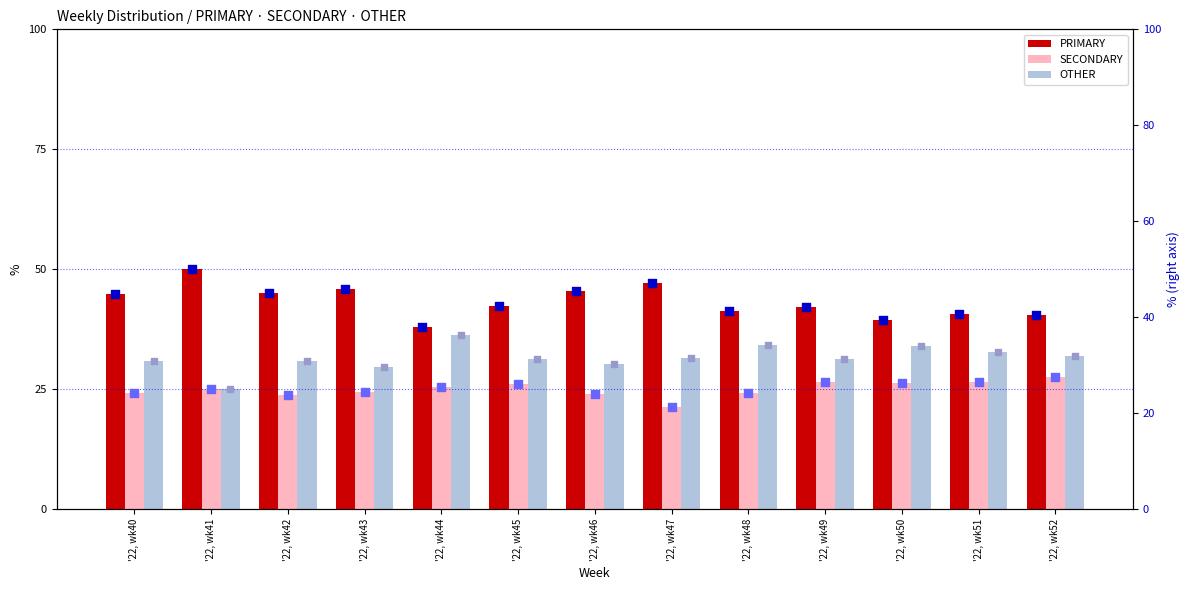

Which series reaches the maximum Y coordinate?

PRIMARY